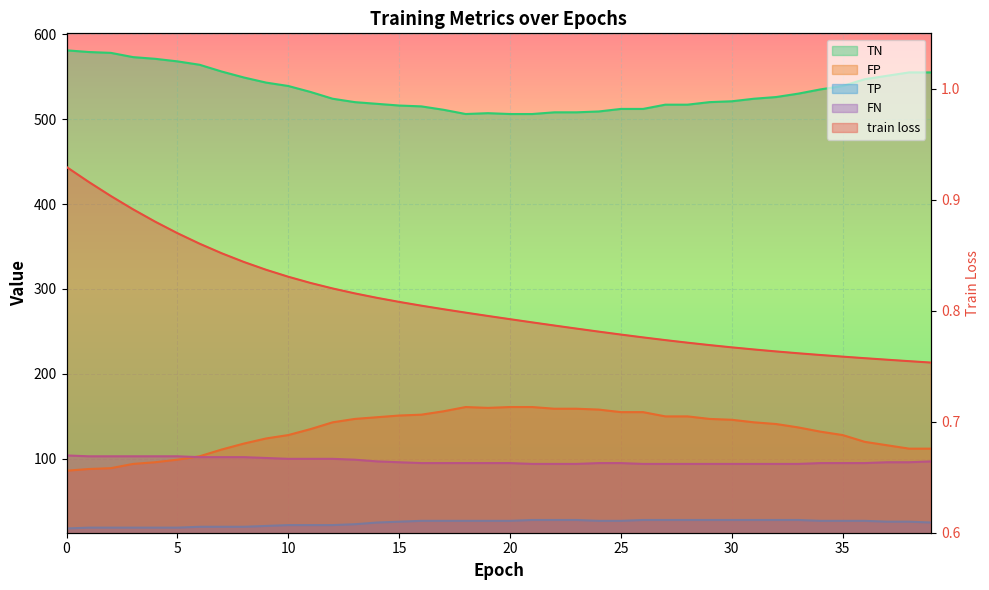

What is the value of the FP point at the 24th from the left?

159.0